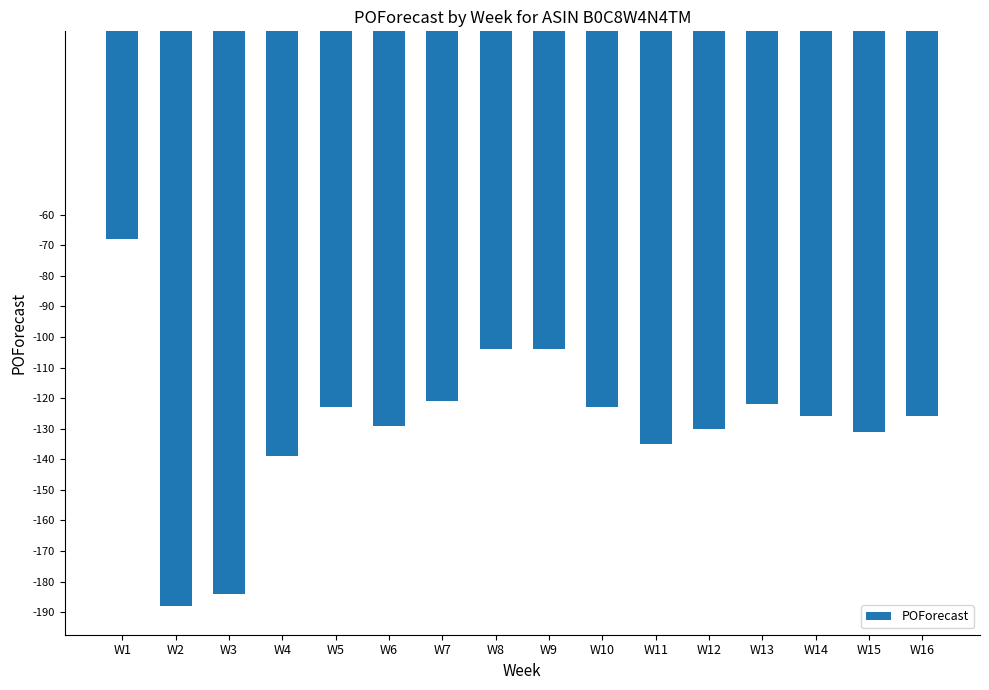

What is the smallest value displayed?

-188